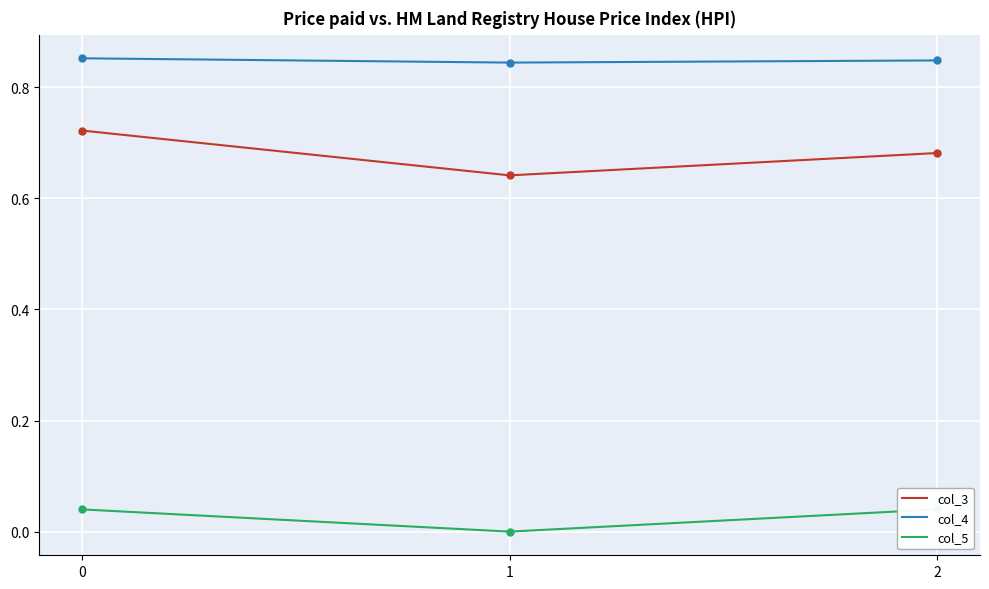

Reading right to left, transcribe all the data shown in this chart.

col_3: 0.7	0.6	0.7
col_4: 0.8	0.8	0.9
col_5: 0.0	0.0	0.0